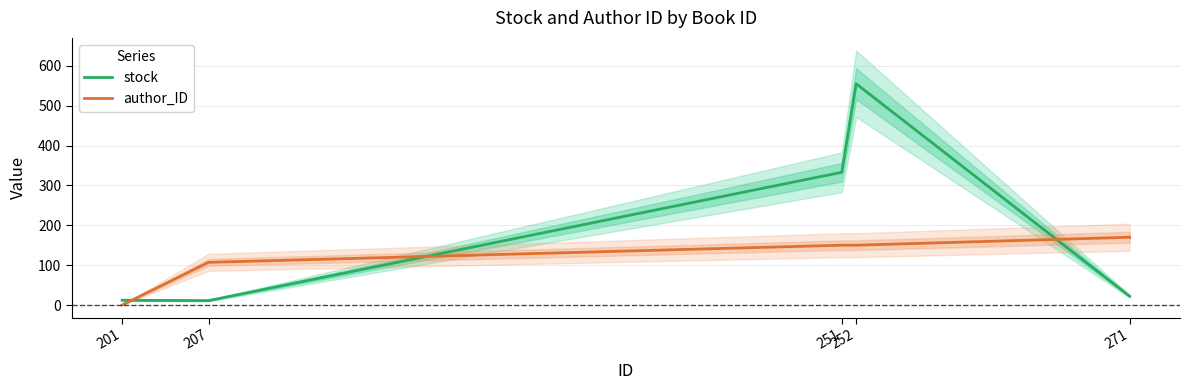

What is the minimum value for stock?

11